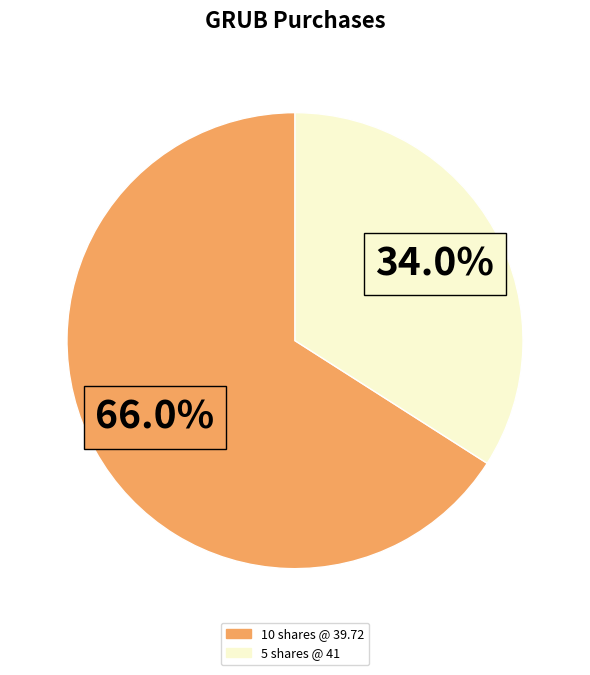

How many segments does this pie chart have?

2